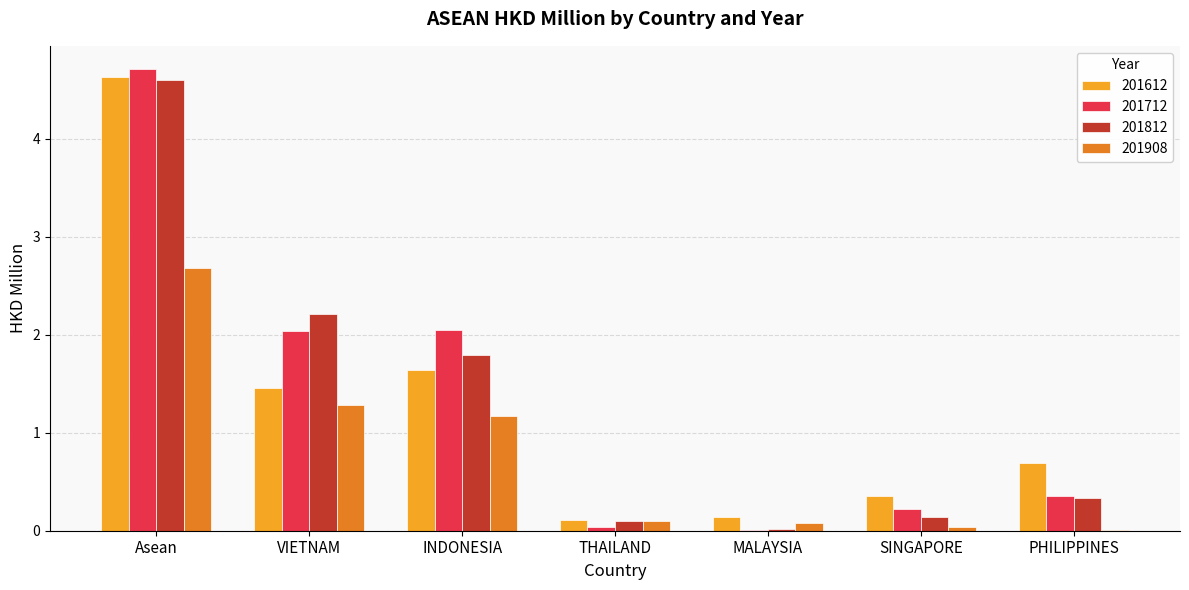

True or false: 201612 has a value of 0.4 at PHILIPPINES.

False